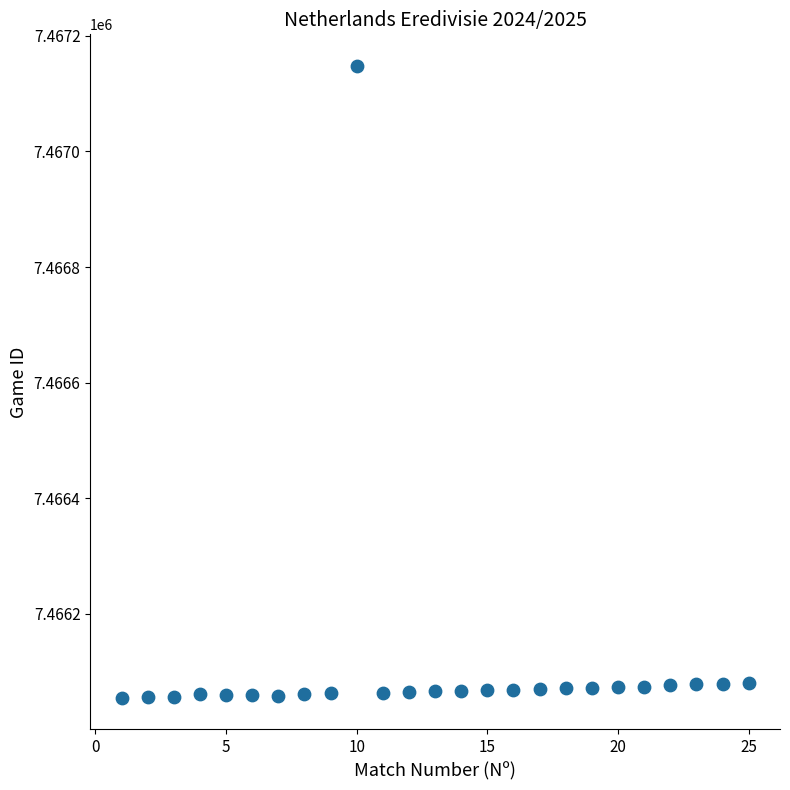

What is the range of X values (max minus min)?

24